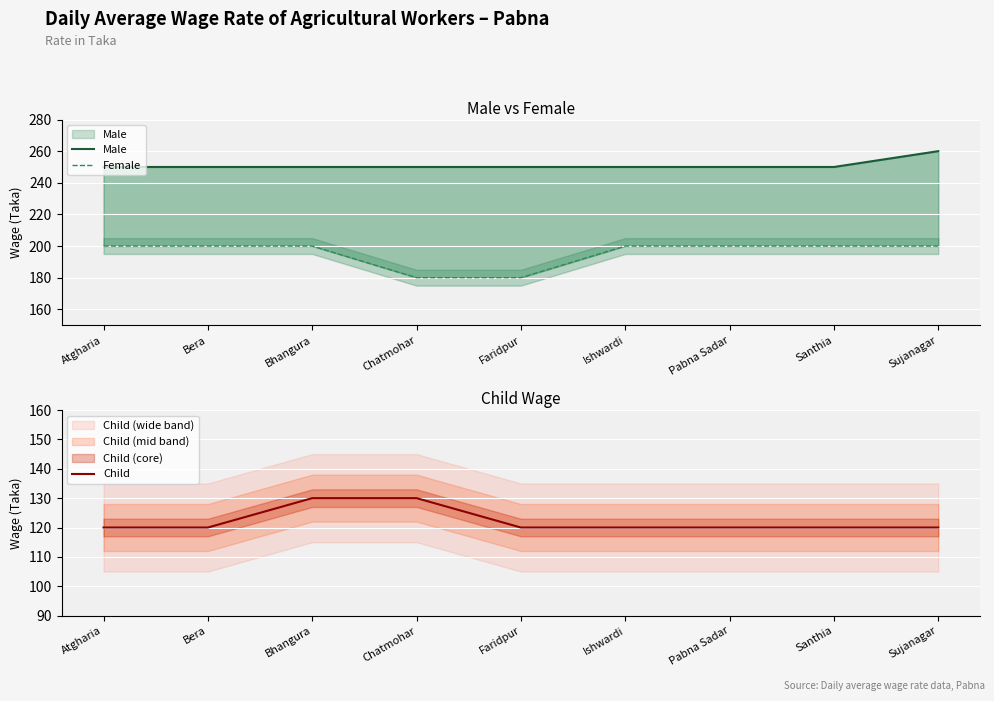

What are all the series names shown in the legend?

Male, Female, Child